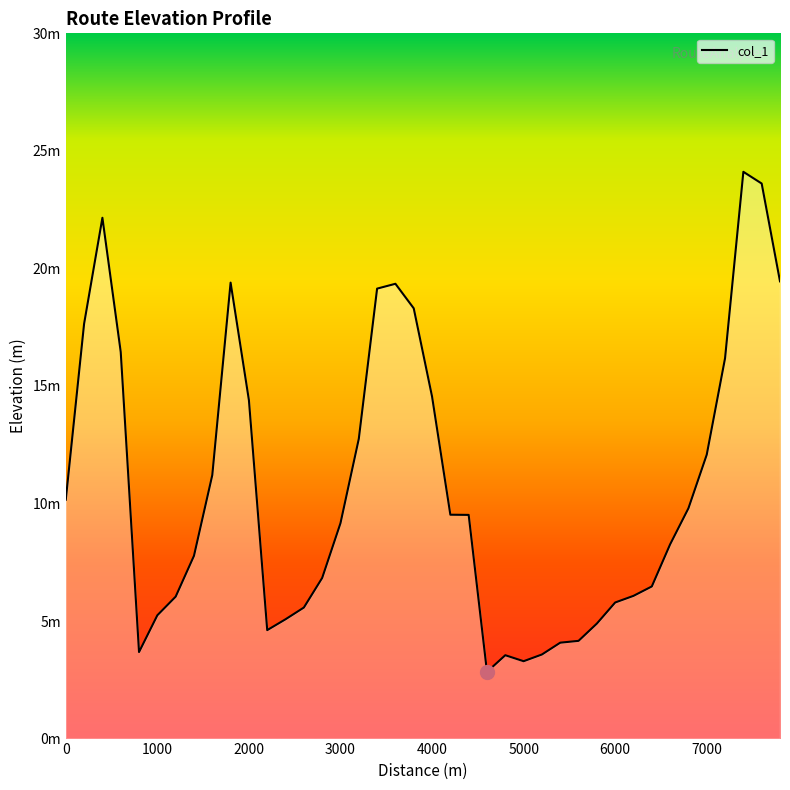

Rank the categories by value from highest to lowest.

7400, 7600, 400, 7800, 1800, 3600, 3400, 3800, 200, 600, 7200, 4000, 2000, 3200, 7000, 1600, 0, 6800, 4200, 4400, 3000, 6600, 1400, 2800, 6400, 6200, 1200, 6000, 2600, 1000, 2400, 5800, 2200, 5600, 5400, 800, 5200, 4800, 5000, 4600